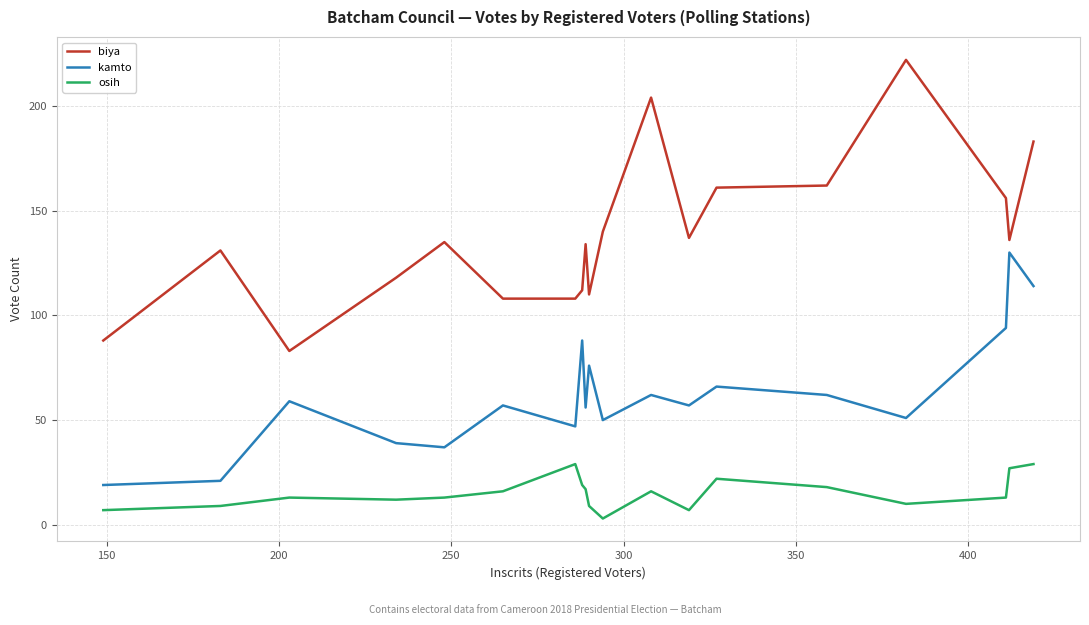

Which series has the largest total across all categories?

biya